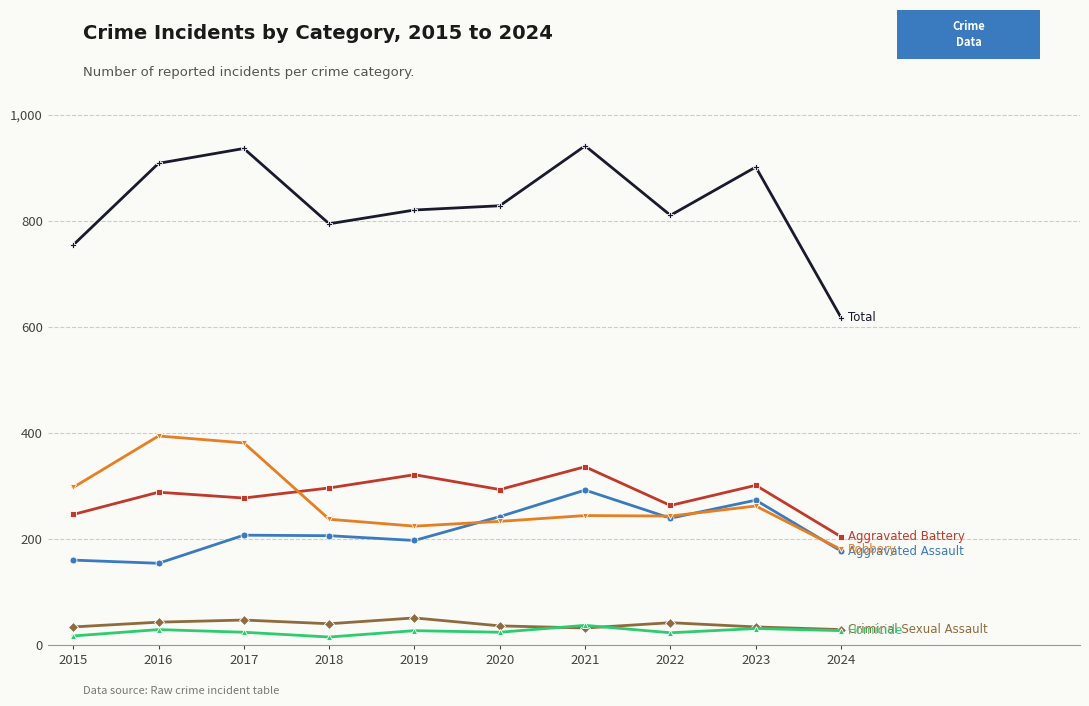

What is the spread (max minus min) of values at 2024?

590